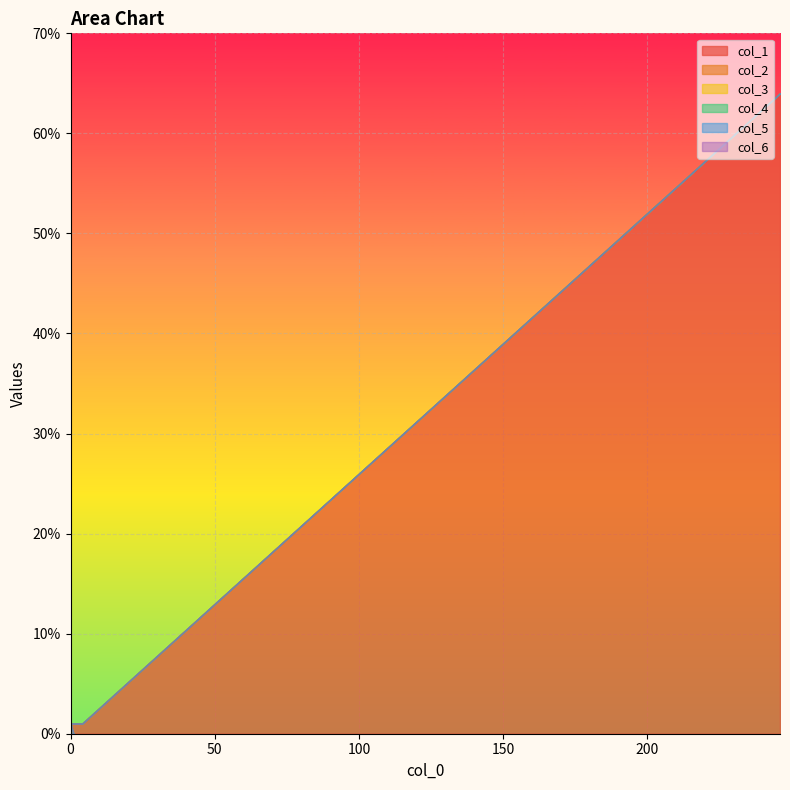

True or false: col_4 has more than 0 points higher than both neighbors.

False